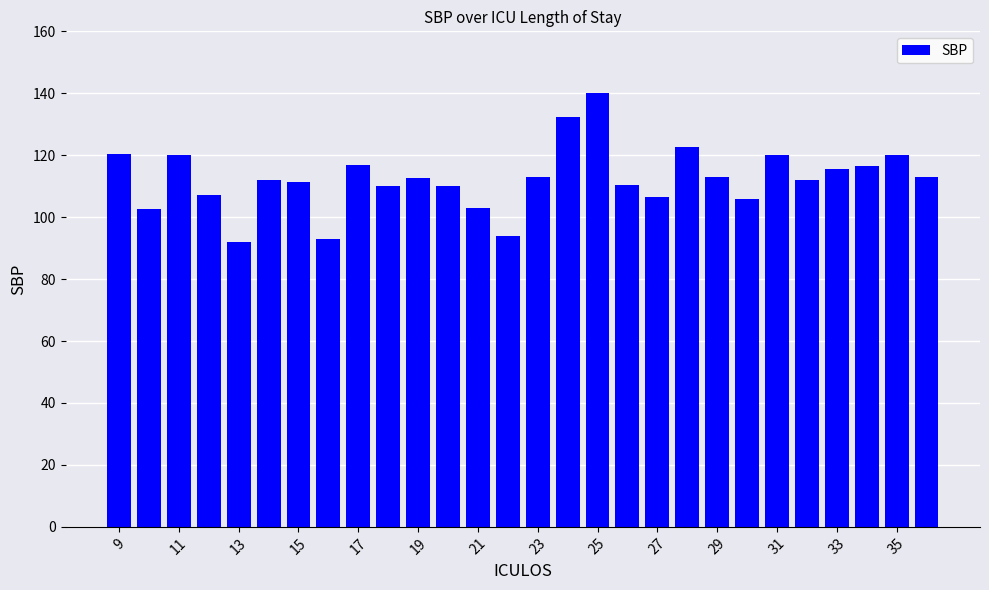

What is the maximum value shown in the chart?

140.0